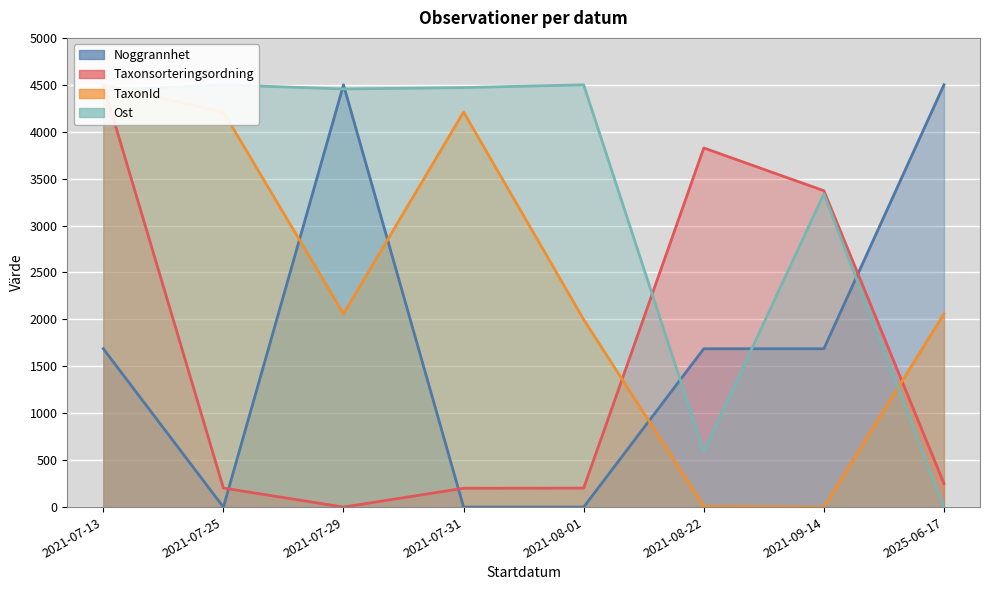

What is the value of the Ost point at the 2nd from the left?

4500.0